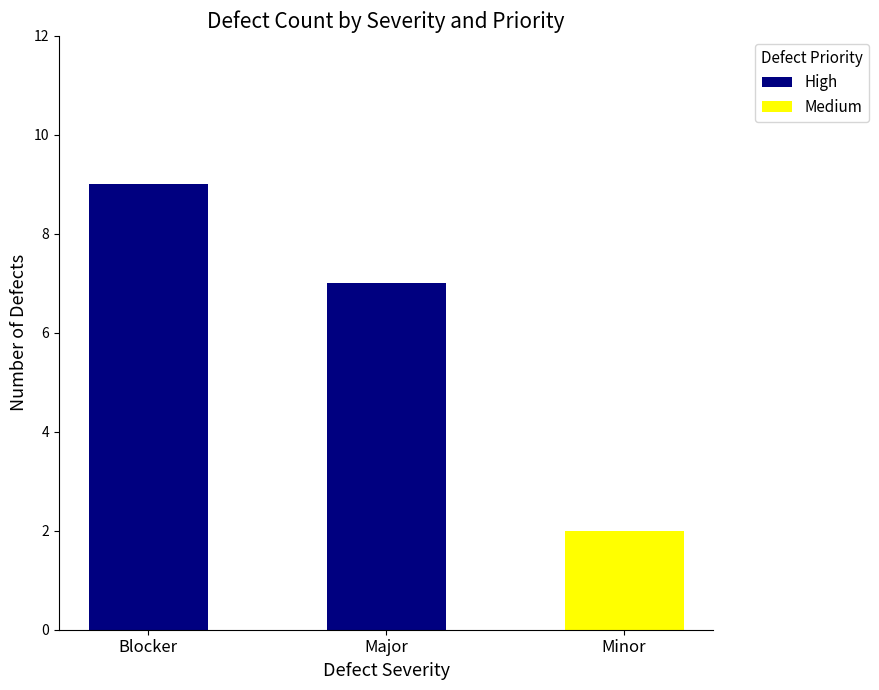

What is the sum of the High values at Major and Blocker?

16